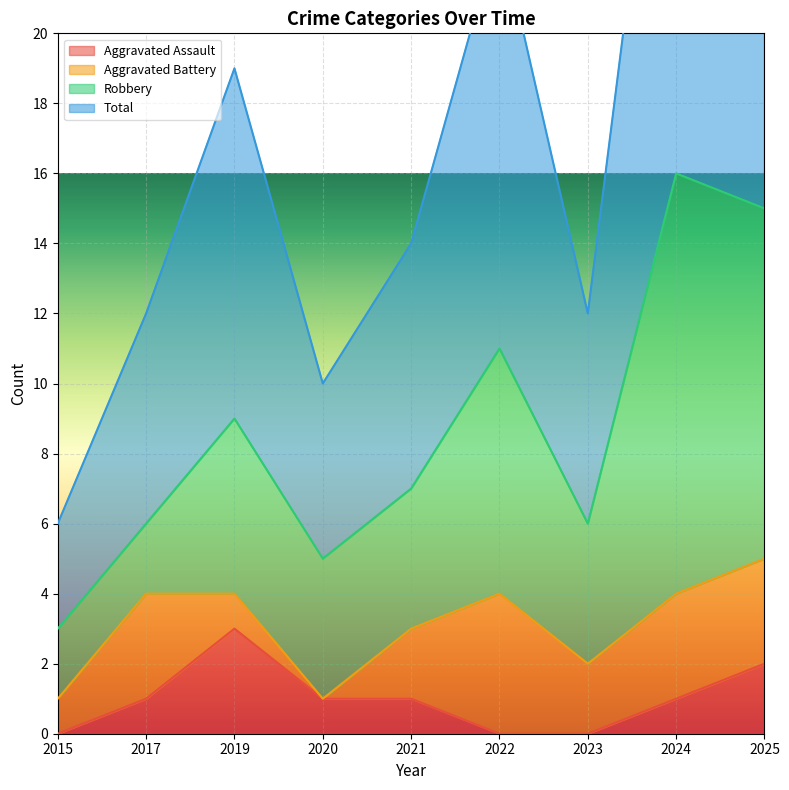

True or false: Aggravated Assault has a value of -2 at 2023.

False